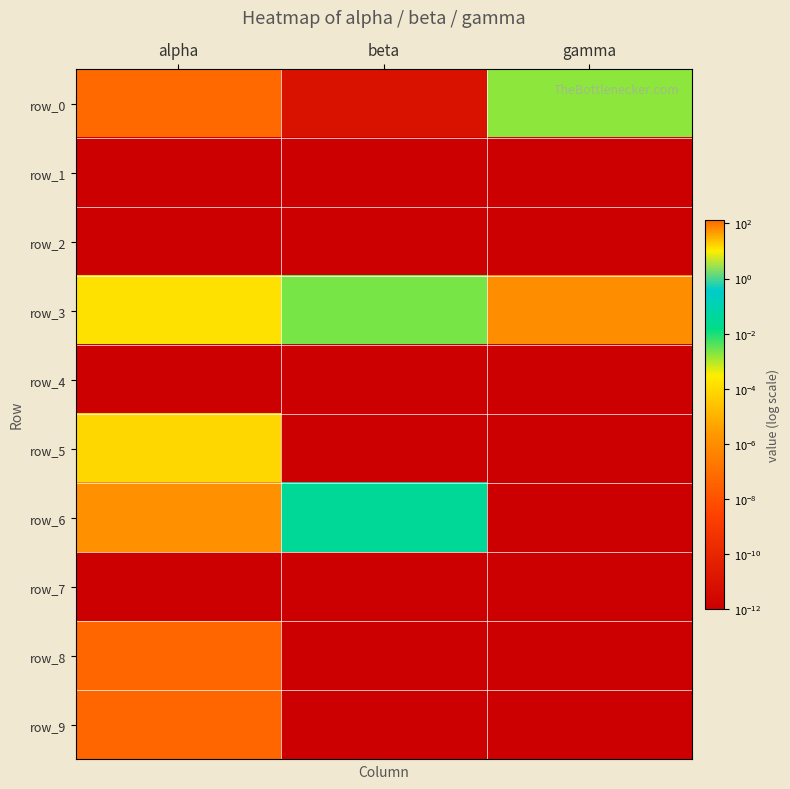

Reading right to left, what are all the values shown in this chart?

row_0: gamma=0.0	beta=0.0	alpha=123.3
row_1: gamma=0.0	beta=0.0	alpha=0.0
row_2: gamma=0.0	beta=0.0	alpha=0.0
row_3: gamma=0.0	beta=0.0	alpha=12.7
row_4: gamma=0.0	beta=0.0	alpha=0.0
row_5: gamma=0.0	beta=0.0	alpha=15.5
row_6: gamma=0.0	beta=0.0	alpha=57.0
row_7: gamma=0.0	beta=0.0	alpha=0.0
row_8: gamma=0.0	beta=0.0	alpha=137.5
row_9: gamma=0.0	beta=0.0	alpha=137.5